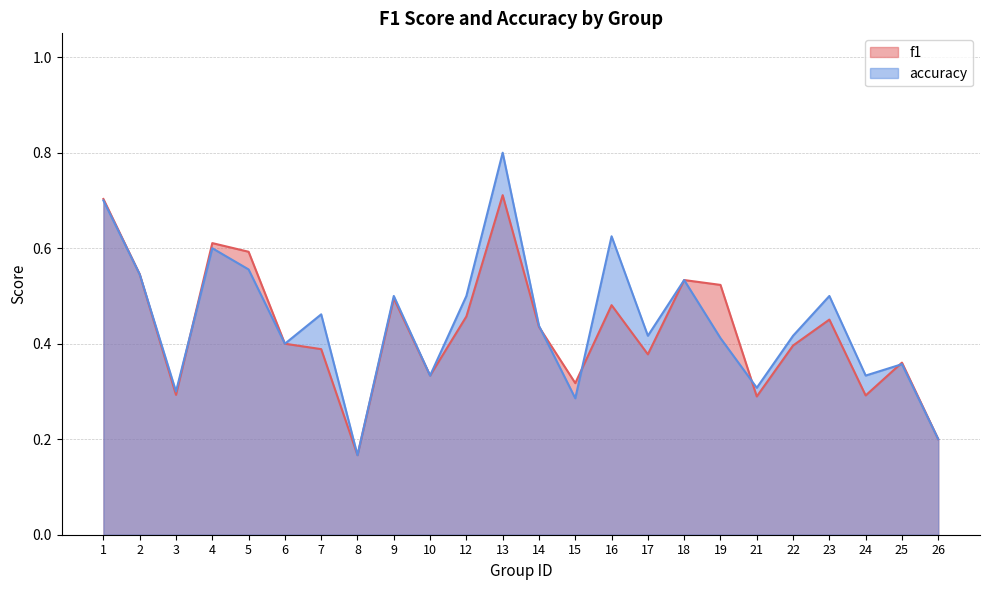

Which label corresponds to the smallest value in the chart?

8